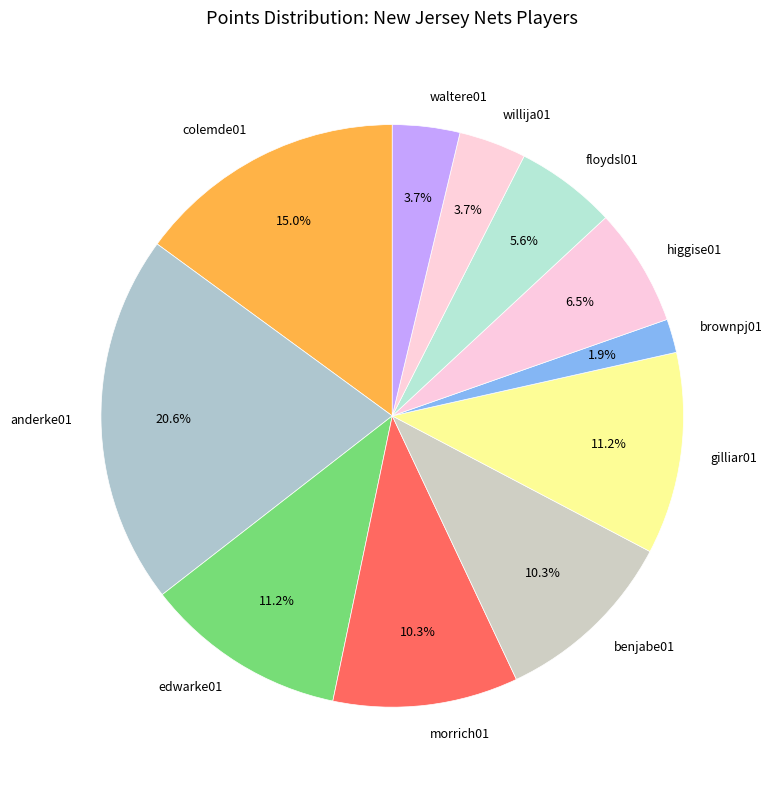

True or false: floydsl01 accounts for 6% of the total.

True